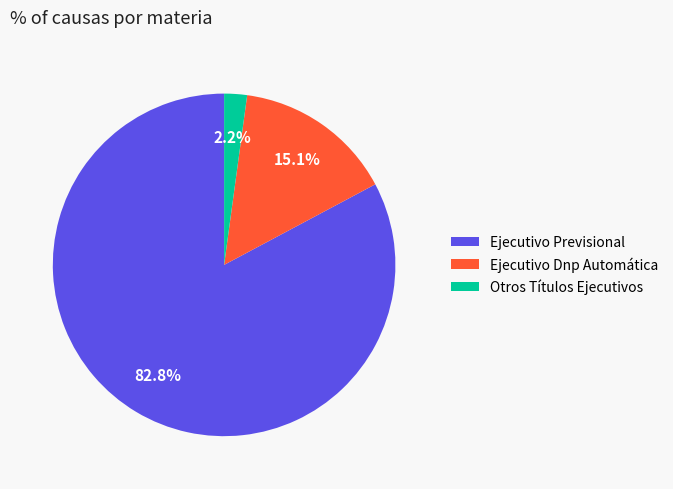

Count the number of slices in the pie.

3